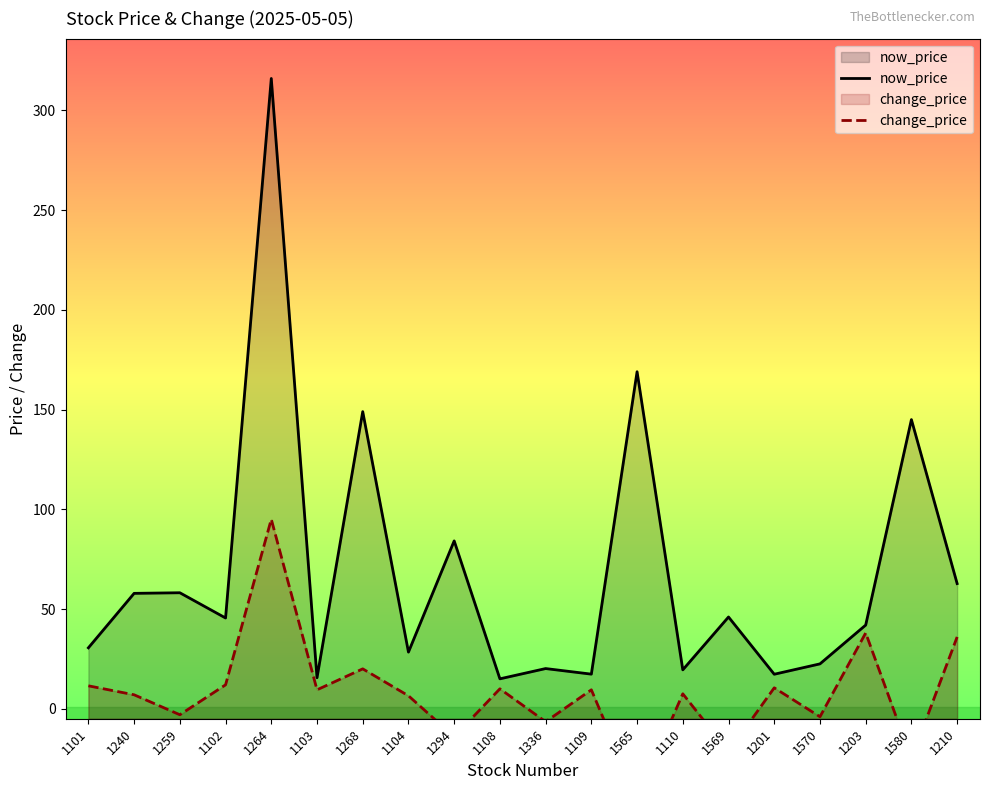

True or false: change_price and now_price intersect in this chart.

False